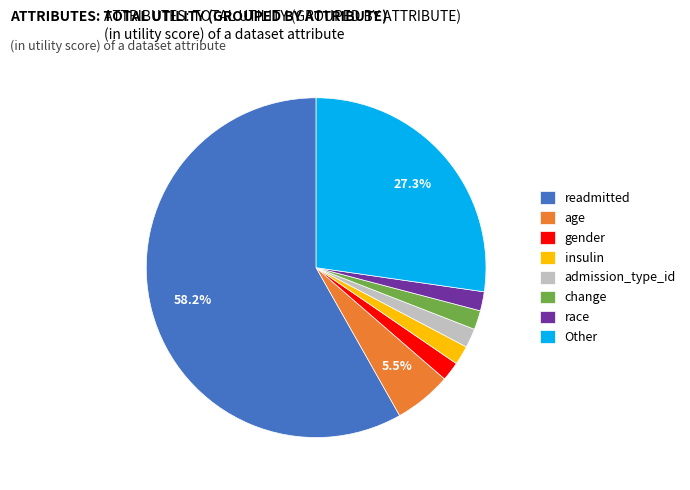

To the nearest percent, what is the average slice percentage?

12%